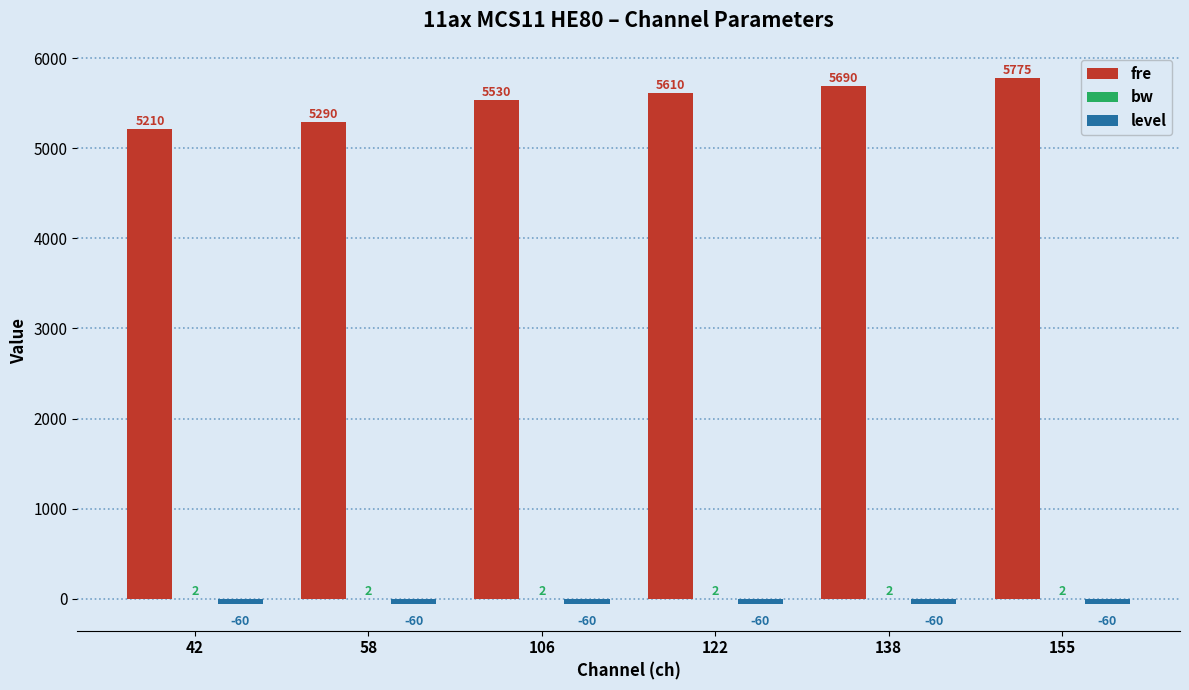

The fre series shows 5775 at 155. True or false?

True